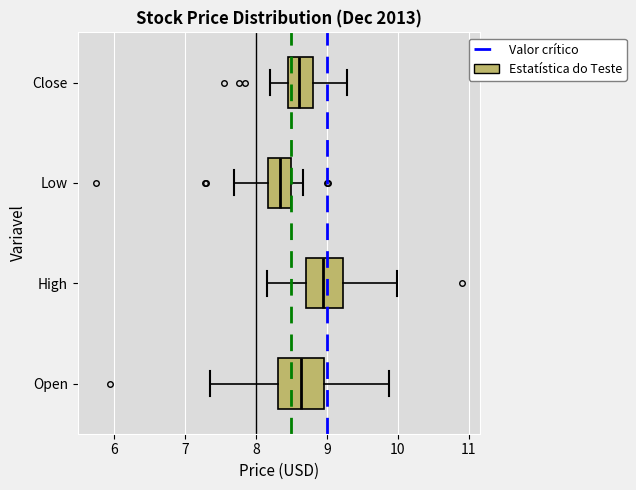

Which box has the furthest to the left median line?

Low